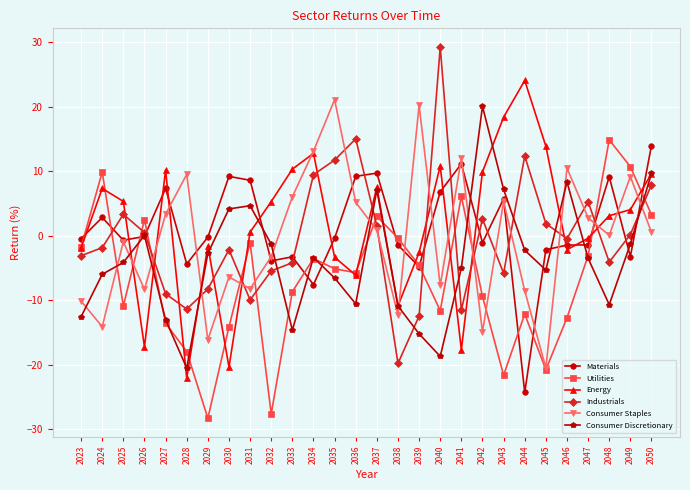

The Industrials series shows -3.7 at 2031. True or false?

False